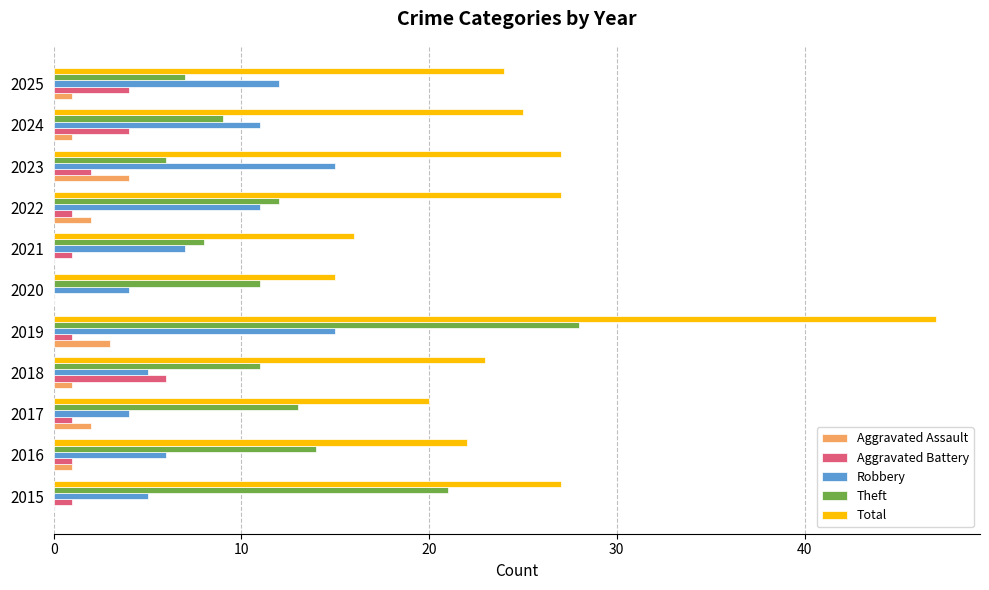

The value of Aggravated Assault at 2024 is 1. True or false?

True